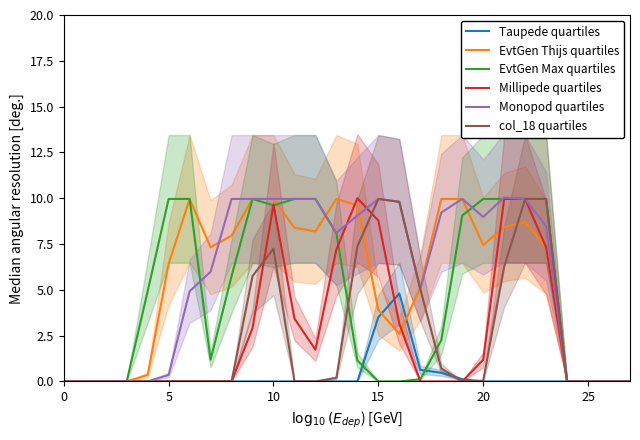

Is it true that Monopod quartiles equals 2.1 at 10?

False